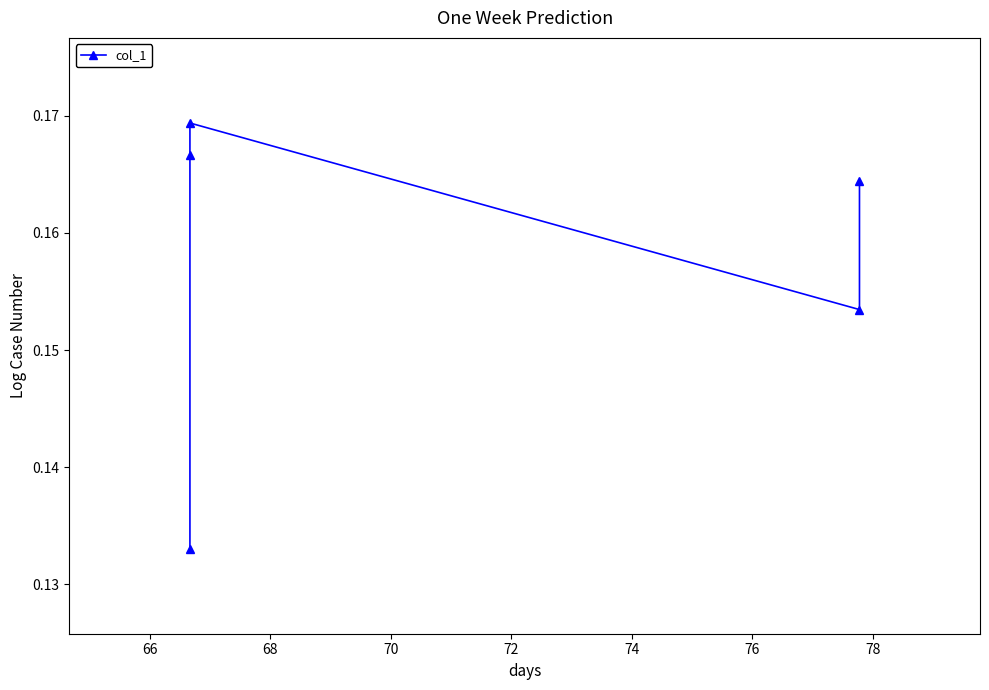

Reading left to right, transcribe all the data shown in this chart.

0.2	0.2	0.2	0.2	0.1